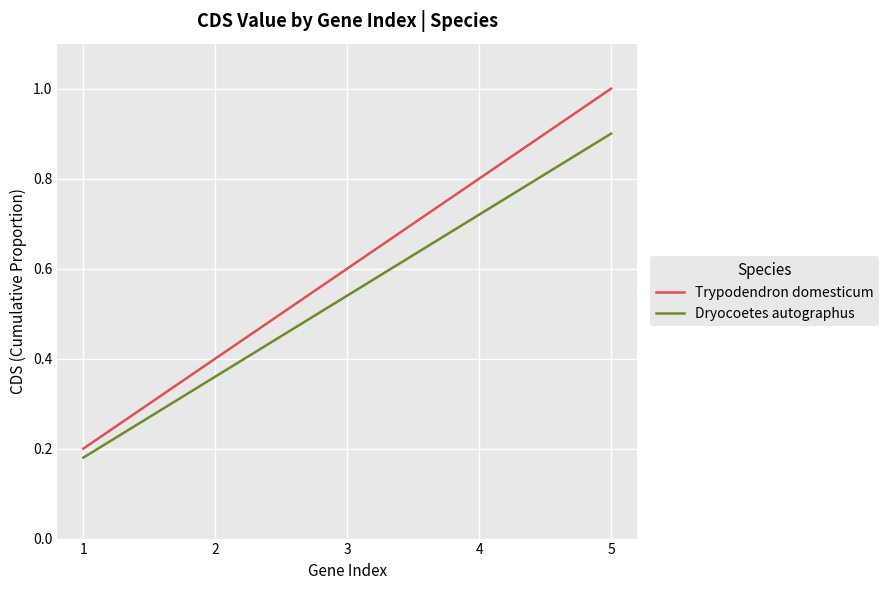

True or false: Dryocoetes autographus and Trypodendron domesticum cross at least once.

False